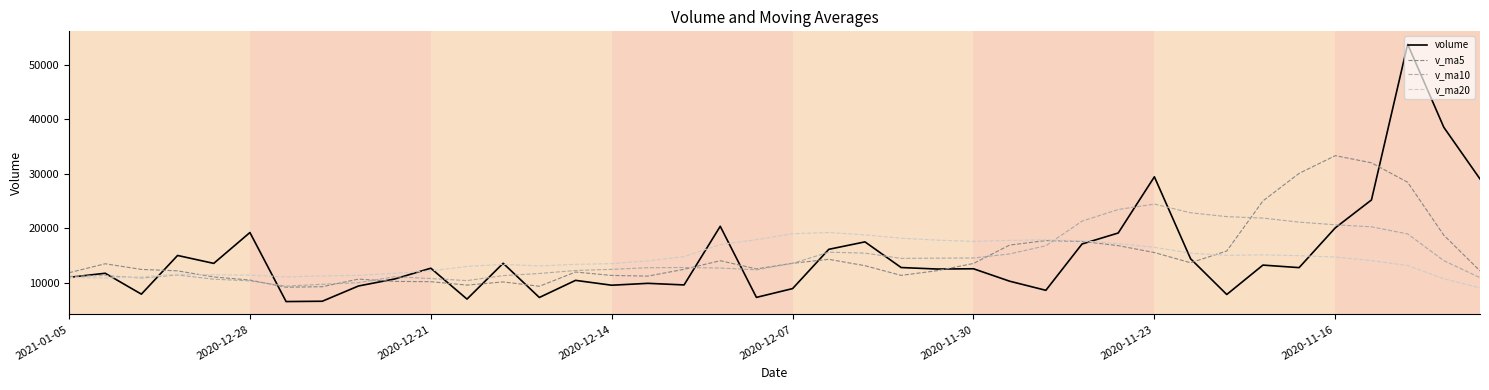

What is the lowest value of the v_ma5 series?

9162.9